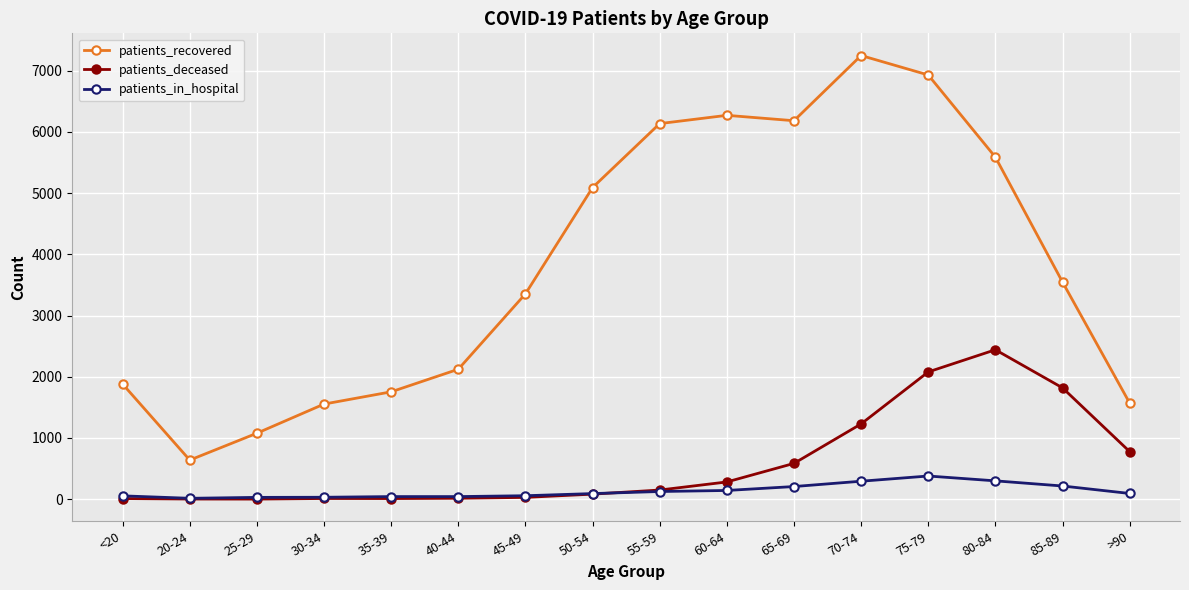

Which series ends up on top after the final intersection of patients_deceased and patients_in_hospital?

patients_deceased